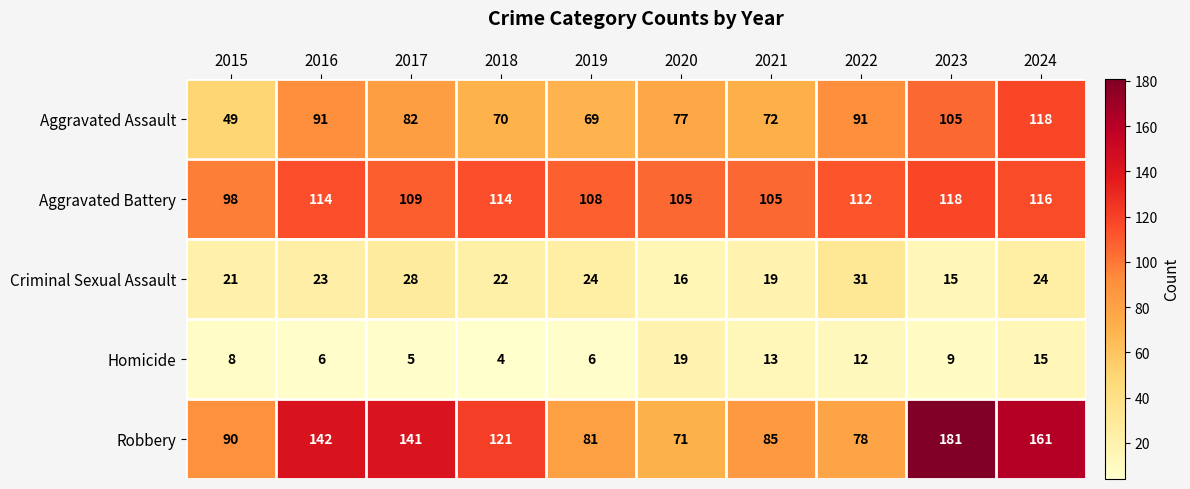

What is the difference between the highest and lowest values at 2017?

136